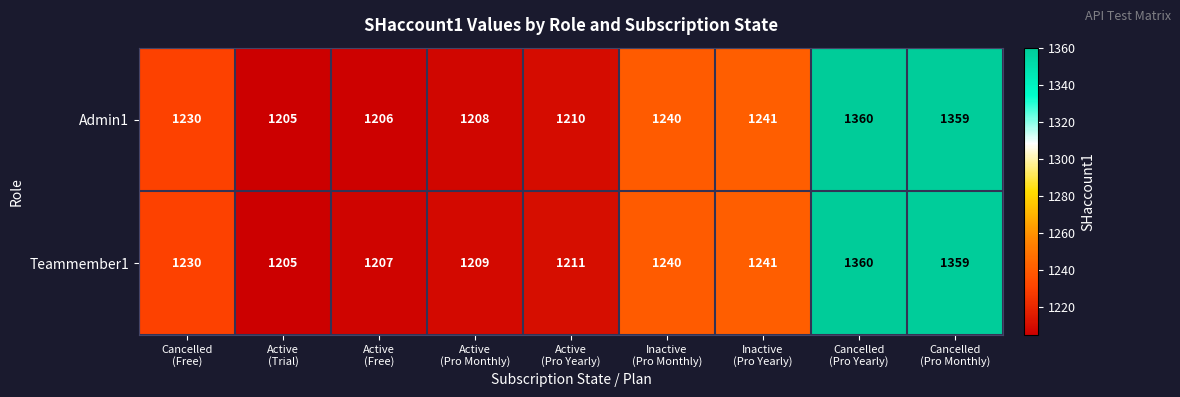

Rank the series by their average value, from lowest to highest.

Admin1, Teammember1